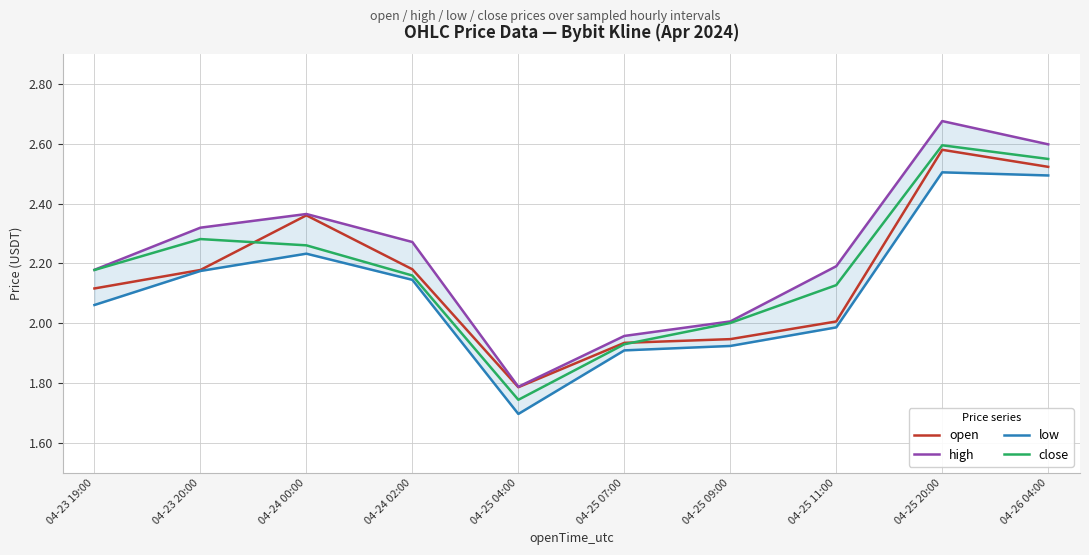

At which label does high first exceed 2?

04-23 19:00